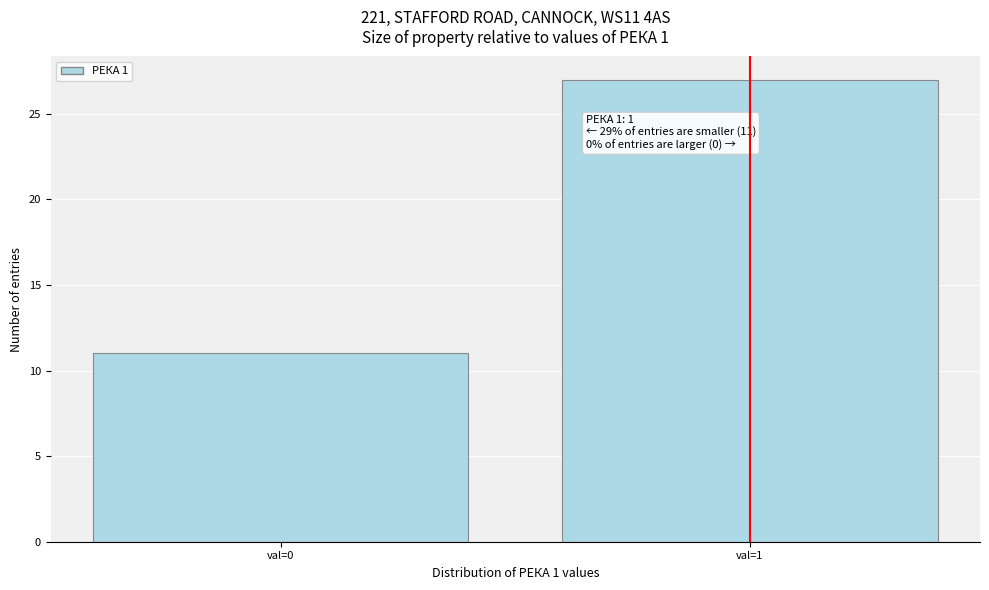

Reading left to right, list all the values displayed in this chart.

11	27